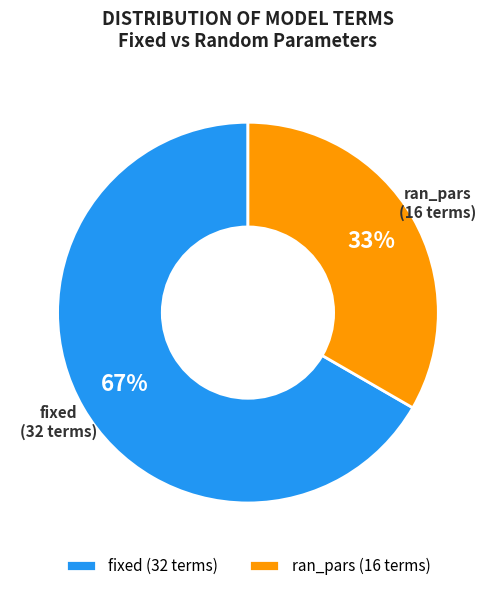

Rank the categories by value from highest to lowest.

fixed, ran_pars